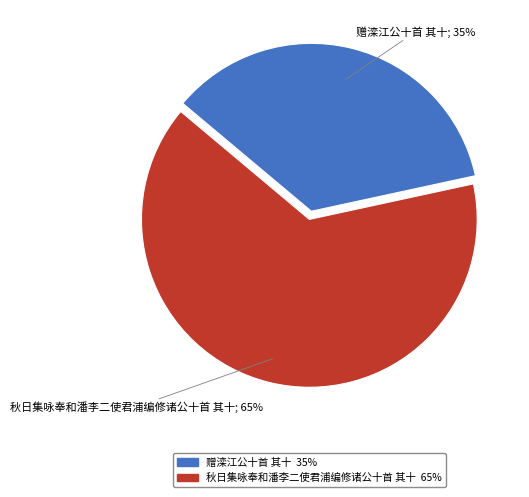

What is the largest slice in the pie chart?

秋日集咏奉和潘李二使君浦编修诸公十首 其十